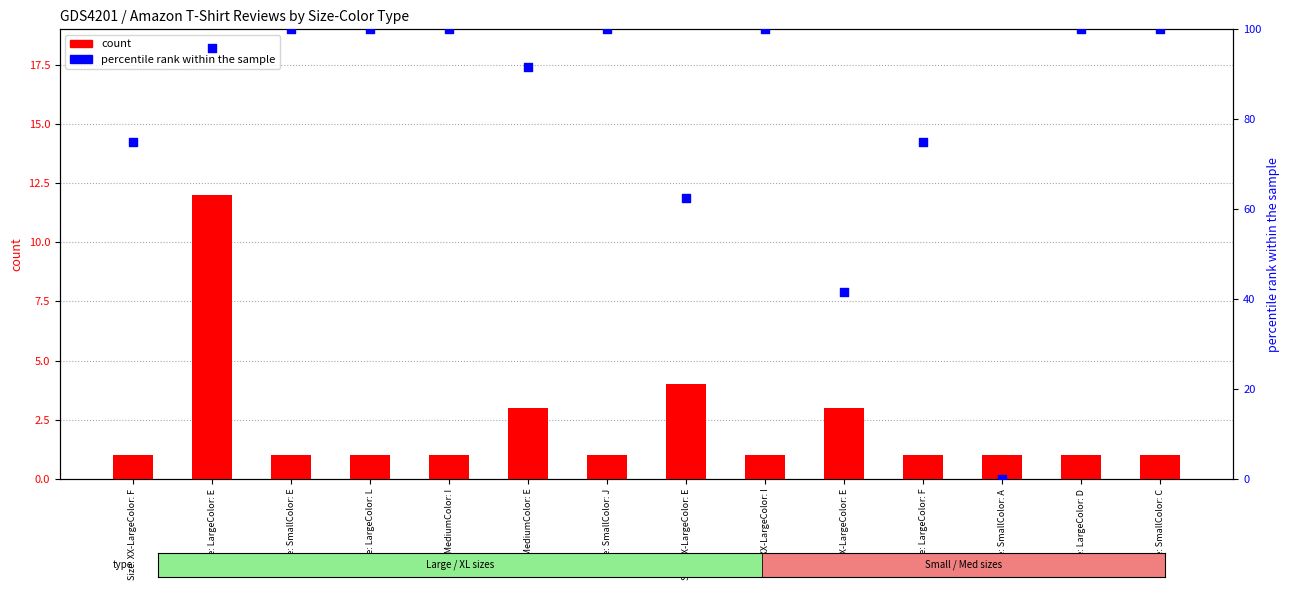

At which category is the sum across all series the highest?

Size: LargeColor: E